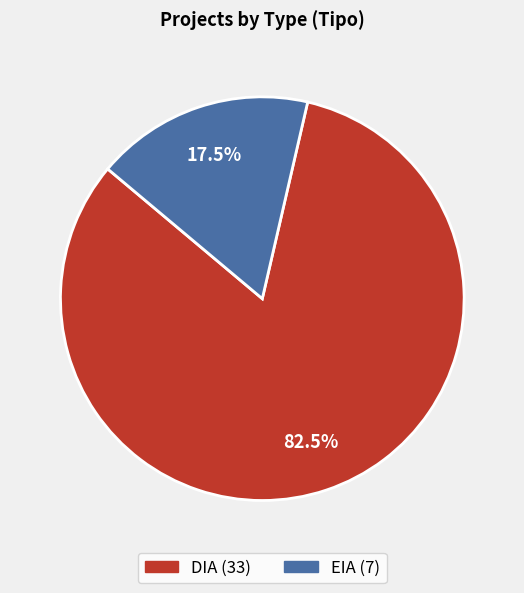

Does DIA account for over 50% of the chart?

Yes